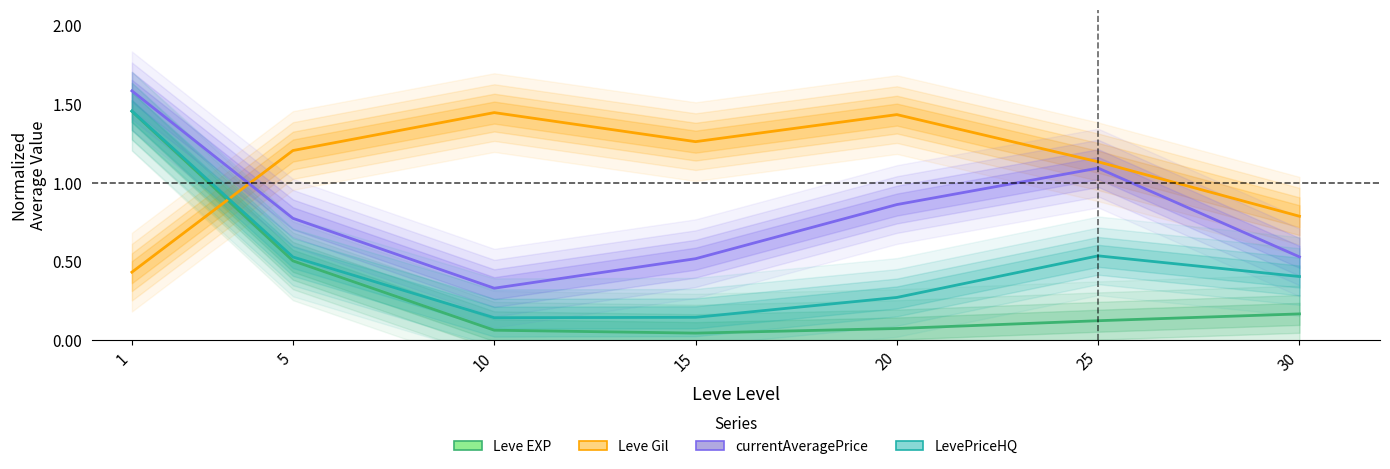

True or false: LevePriceHQ and Leve EXP cross at least once.

False